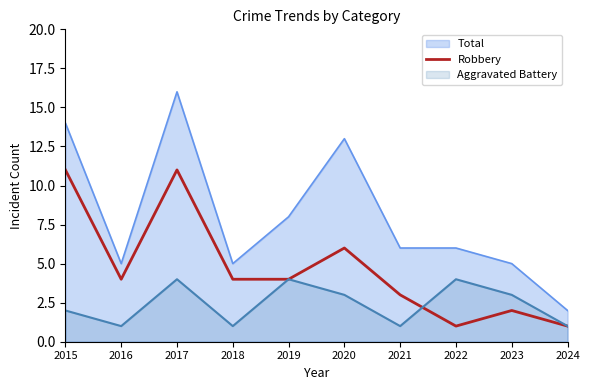

How many lines are shown in the chart?

3